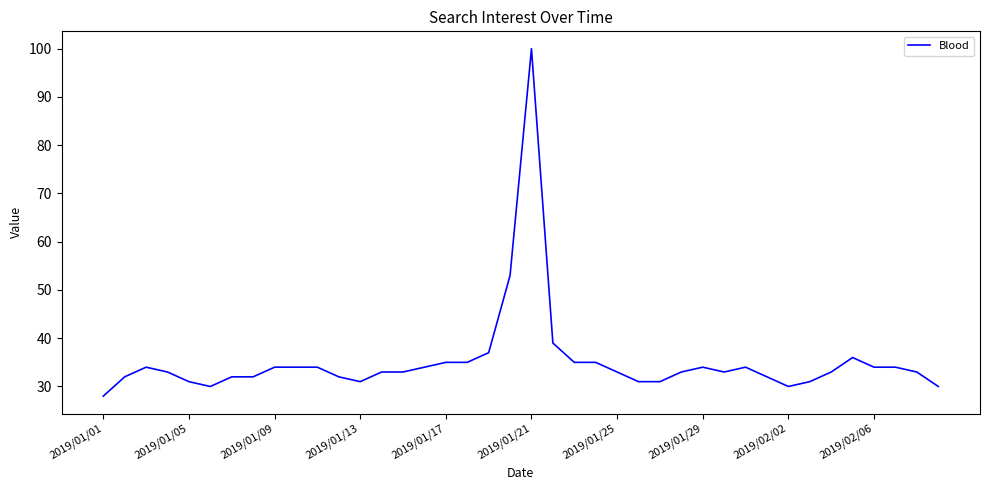

Reading right to left, what are all the values shown in this chart?

30	33	34	34	36	33	31	30	32	34	33	34	33	31	31	33	35	35	39	100	53	37	35	35	34	33	33	31	32	34	34	34	32	32	30	31	33	34	32	28